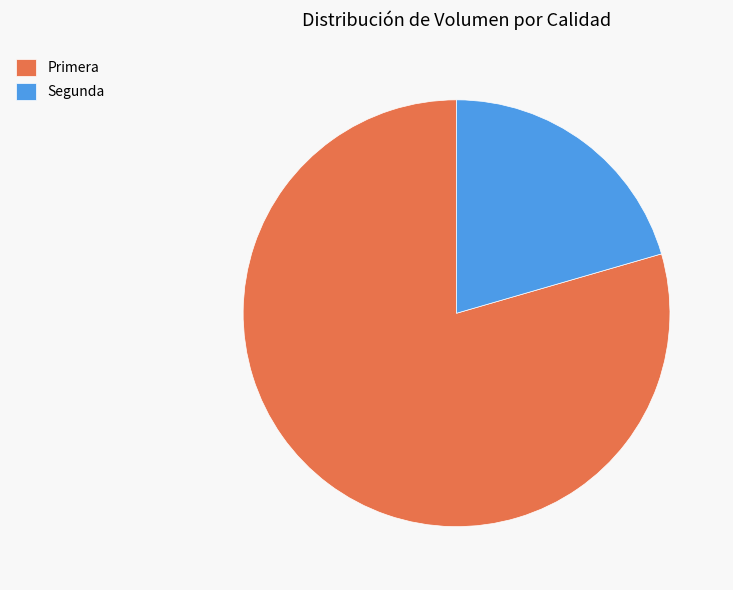

Which category has the biggest portion of the pie?

Primera